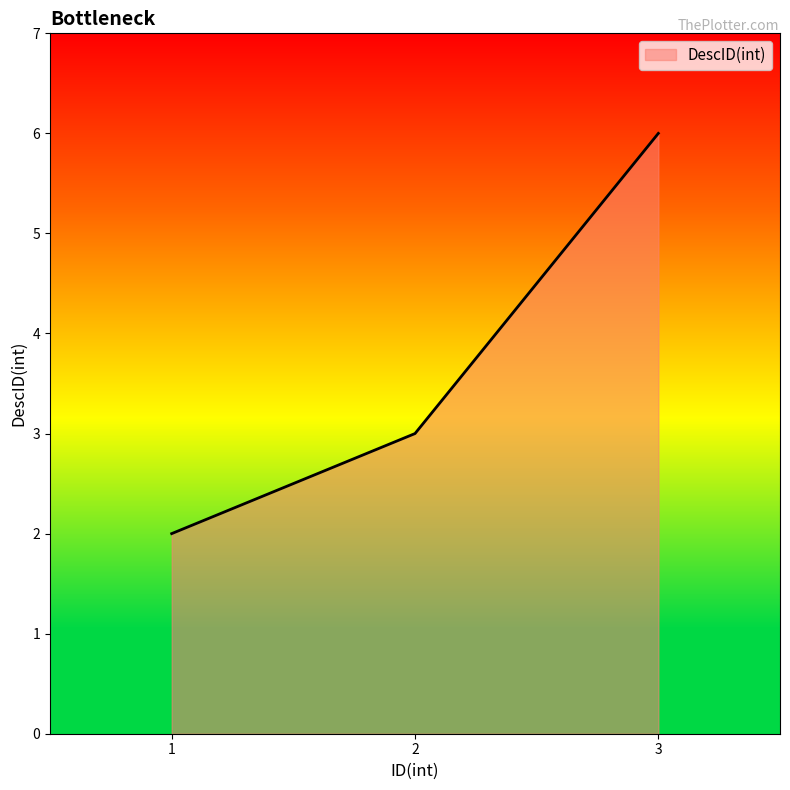

Reading left to right, transcribe all the data shown in this chart.

1=2	2=3	3=6